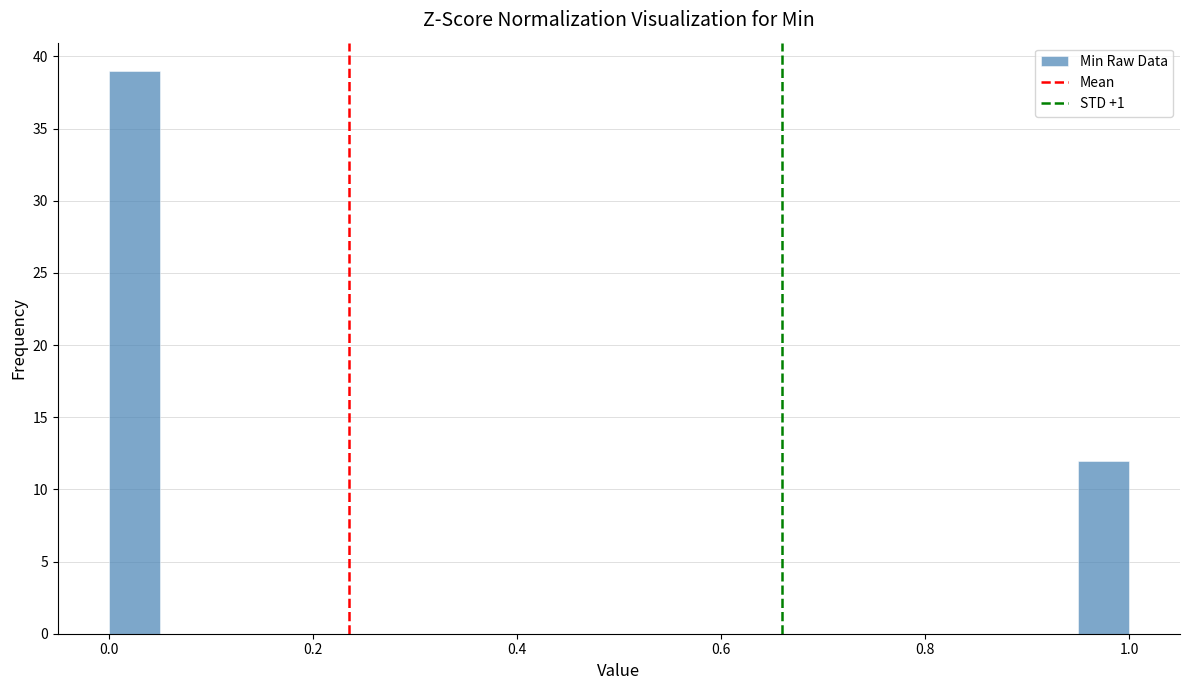

Read against the x-axis, roughly where is the centre of the tallest bar?

0.02